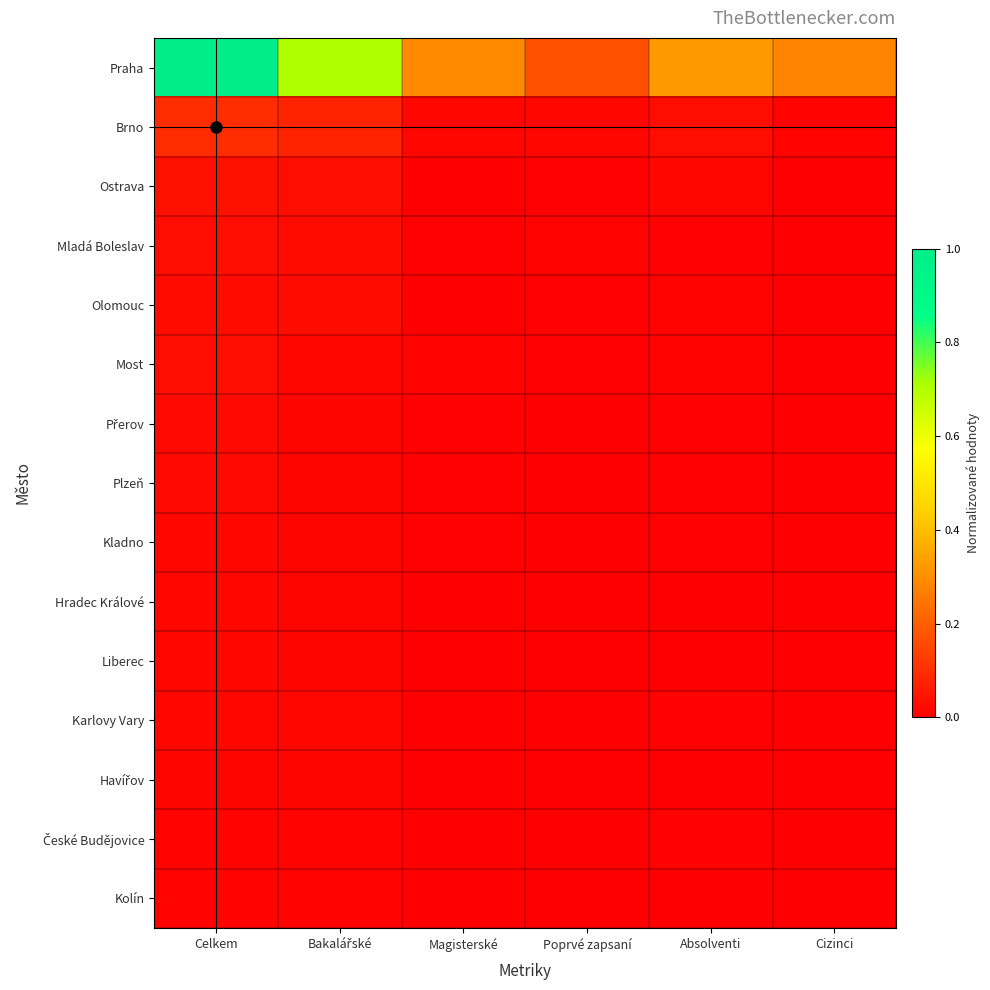

How many data points does each series have?

6